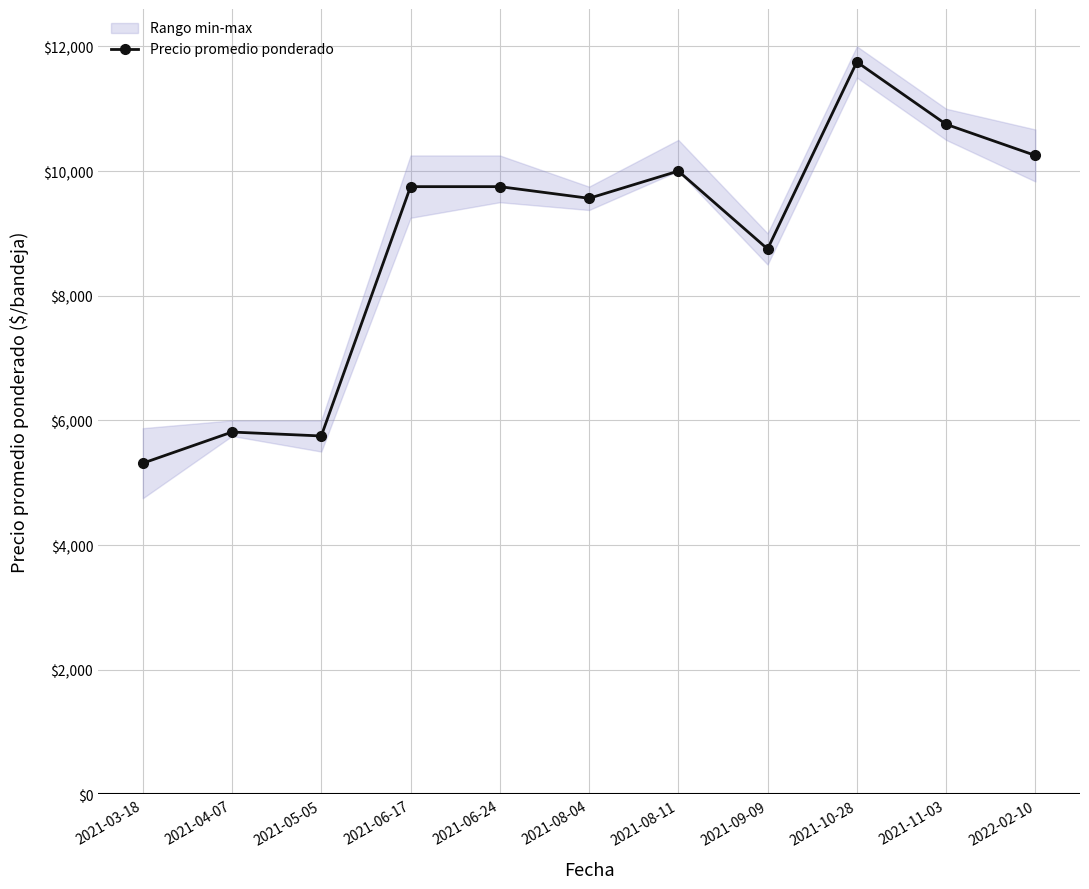

How many points are lower than both their immediate neighbors (excluding endpoints)?

3